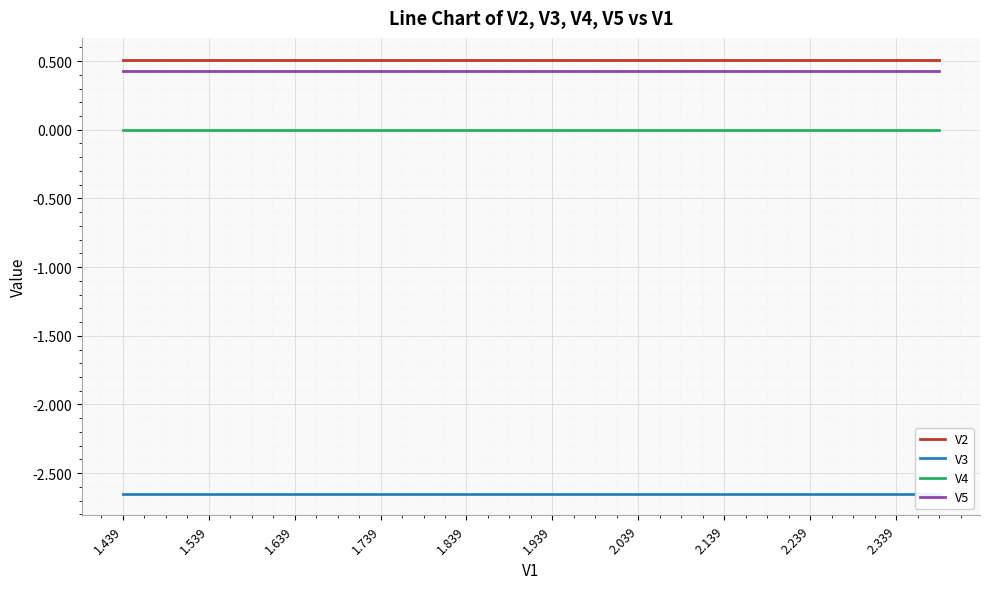

What is the highest value of the V5 series?

0.4